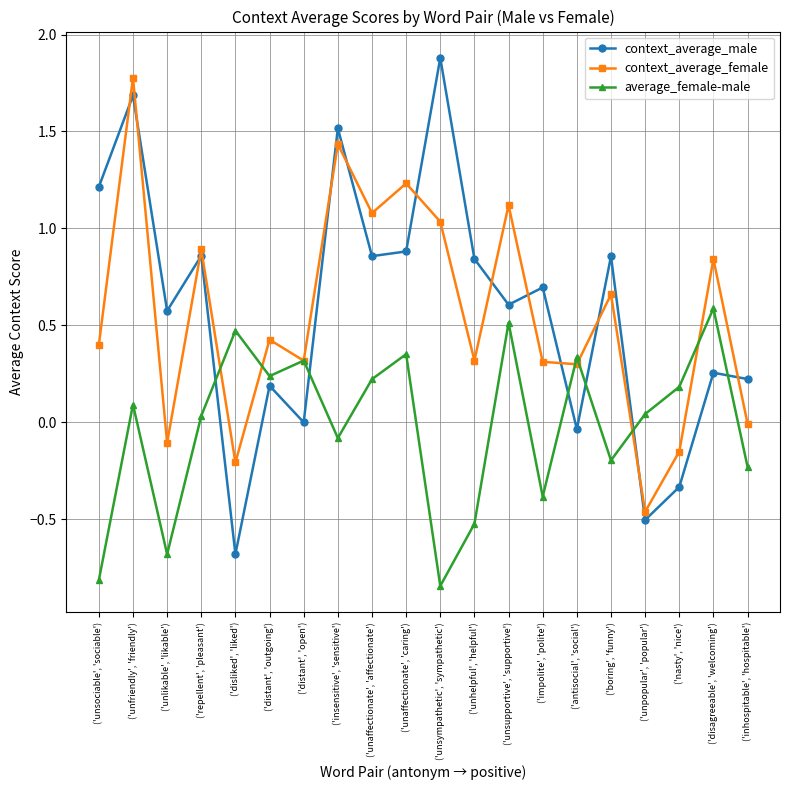

Where is the first local maximum for context_average_female?

('unfriendly', 'friendly')